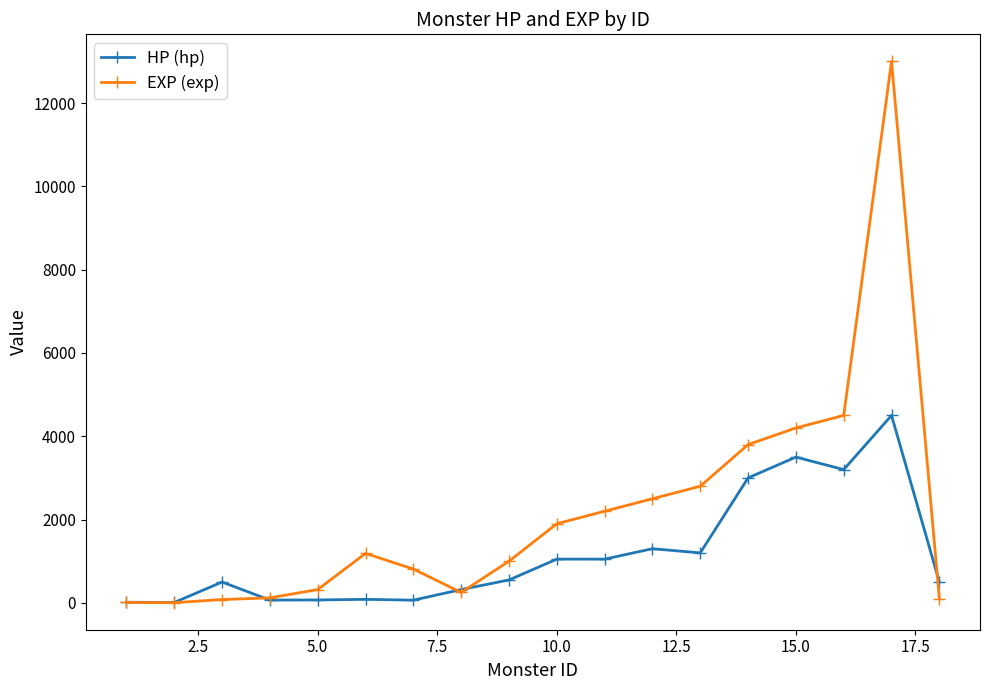

What is the highest value of the EXP (exp) series?

13000